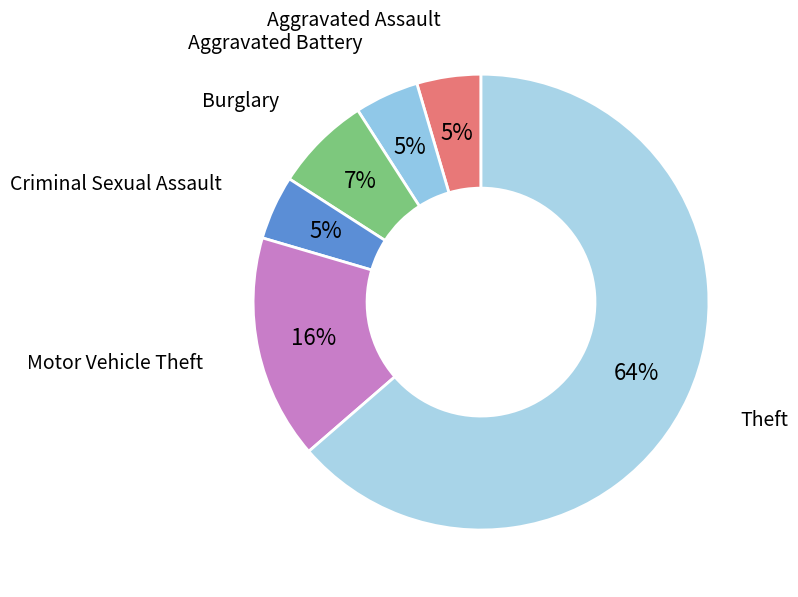

To the nearest percent, what is the average slice percentage?

17%